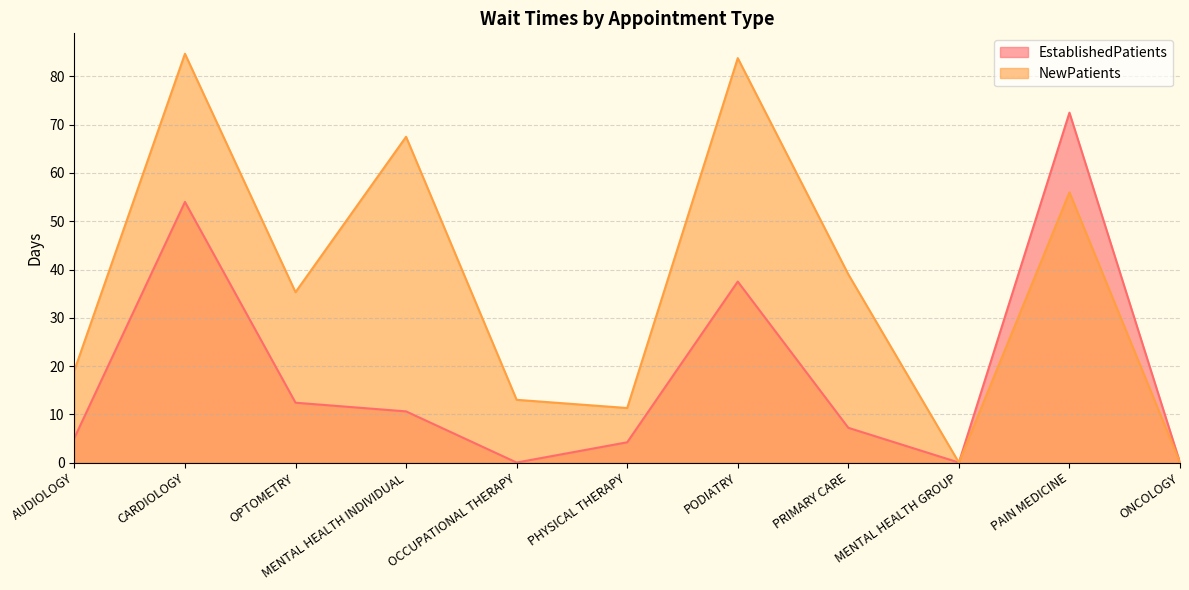

True or false: EstablishedPatients has a value of 48.0 at PAIN MEDICINE.

False